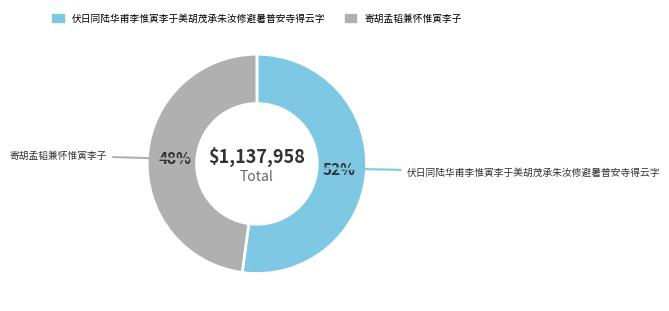

Which has a higher value, 伏日同陆华甫李惟寅李于美胡茂承朱汝修避暑普安寺得云字 or 寄胡孟韬兼怀惟寅李子?

伏日同陆华甫李惟寅李于美胡茂承朱汝修避暑普安寺得云字